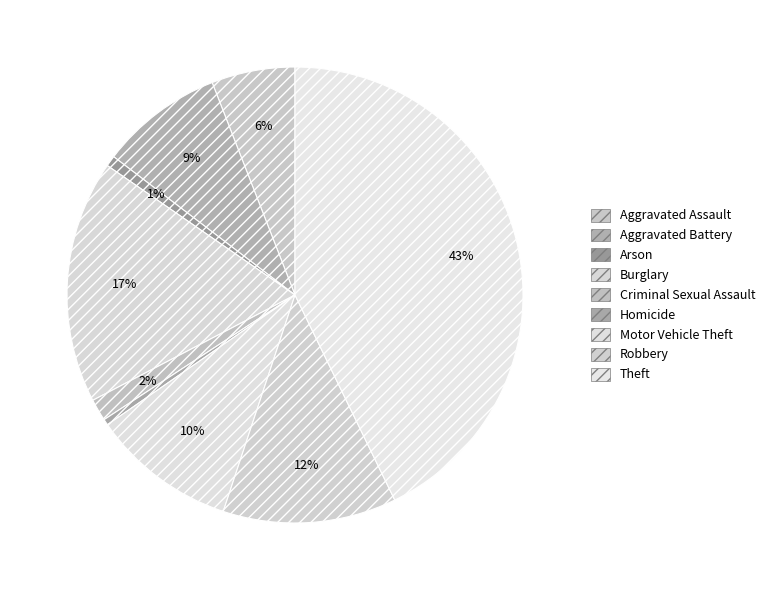

To the nearest percent, what is the combined percentage of Arson and Aggravated Battery?

9%